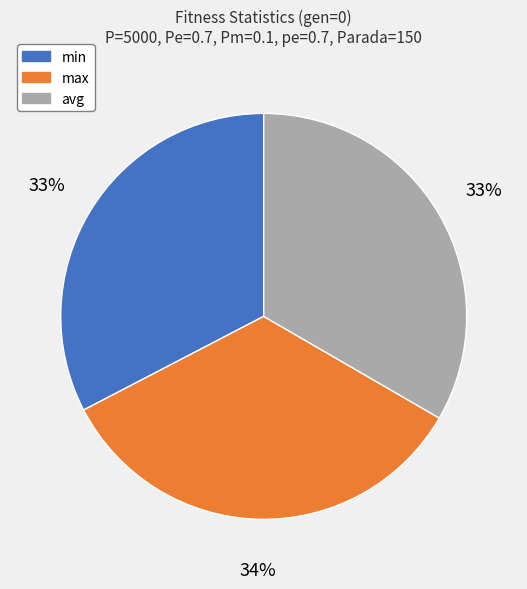

Does min represent more than half of the total?

No